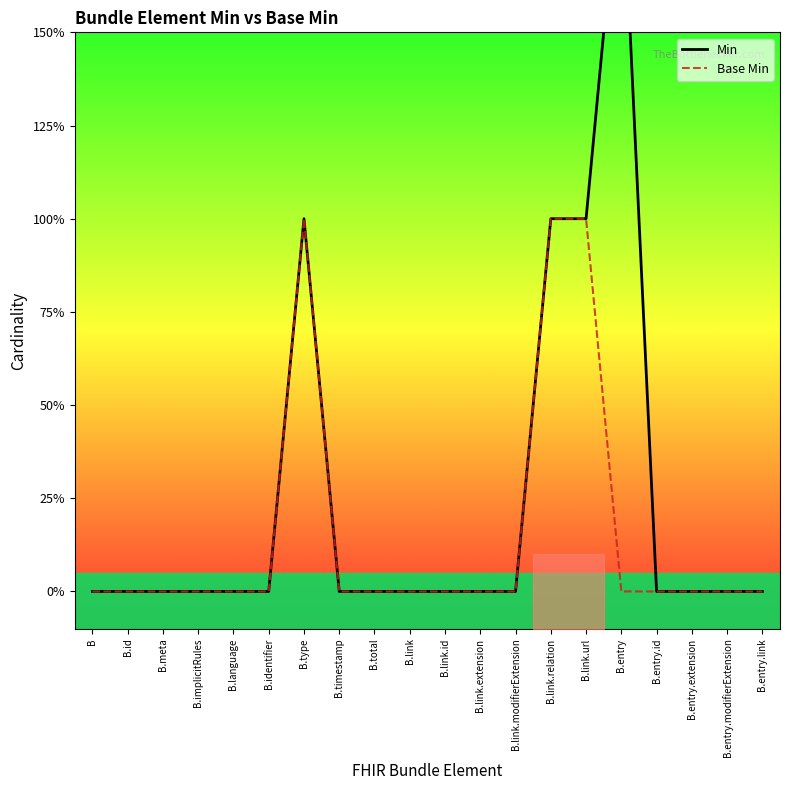

What is the label of the 18th point from the right?

B.meta